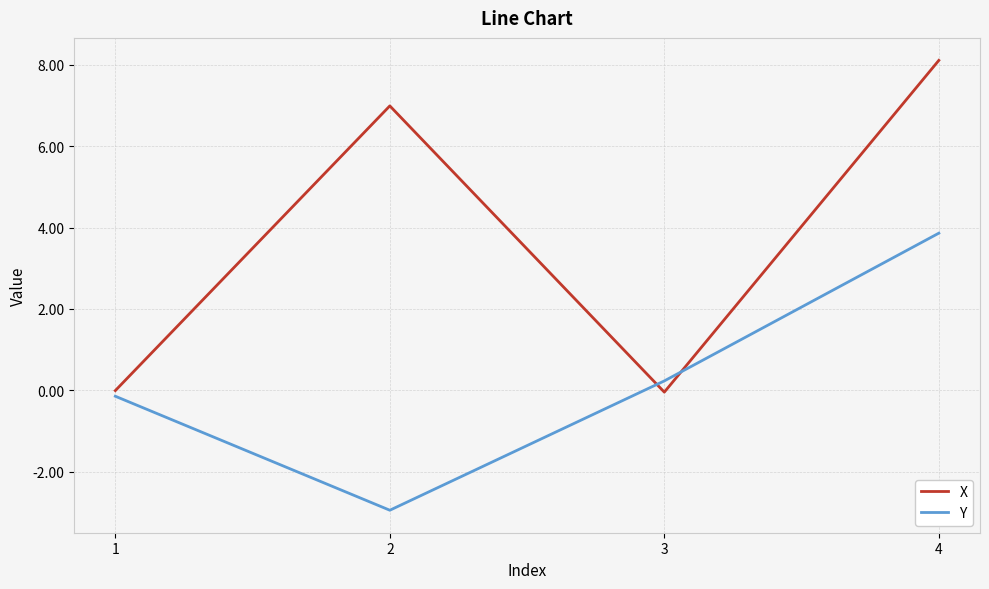

What is the difference between the second highest and second lowest values in the Y series?

0.4